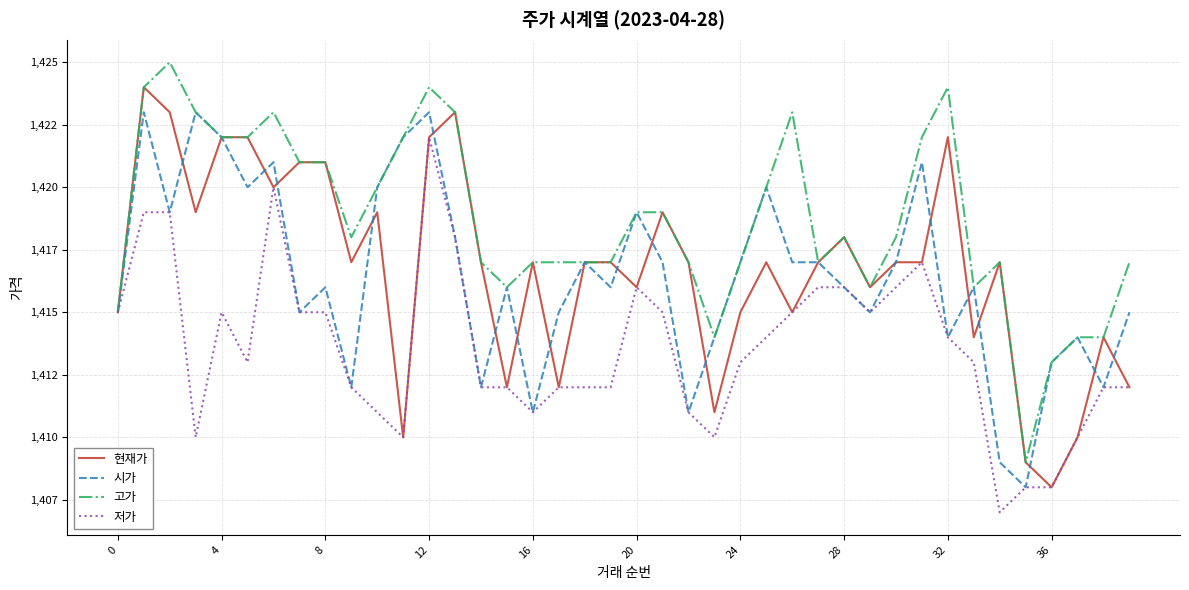

Is this an area chart (filled region under the line)?

No